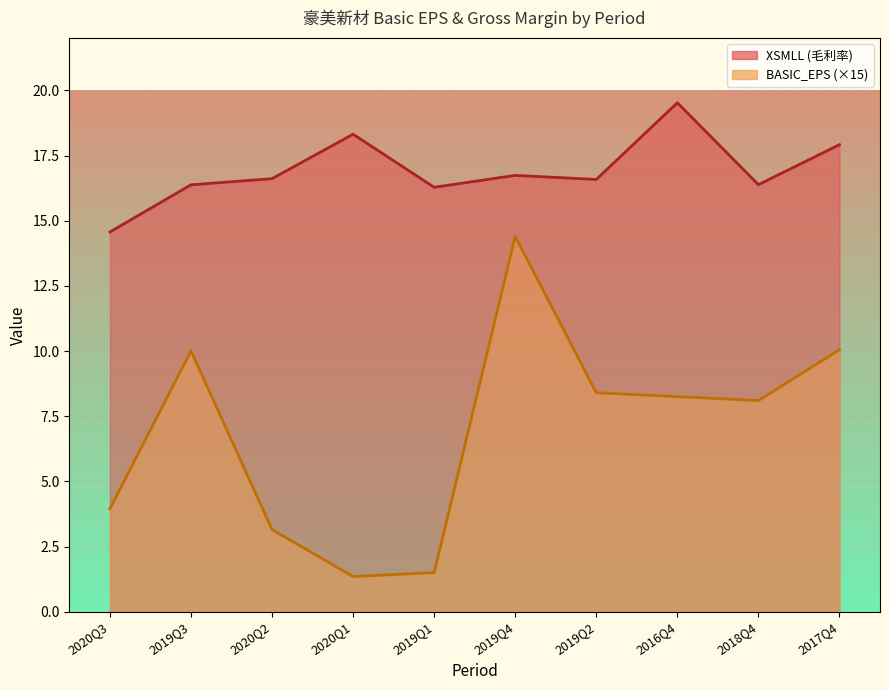

What is the value of the BASIC_EPS point at the 2nd from the left?

10.0